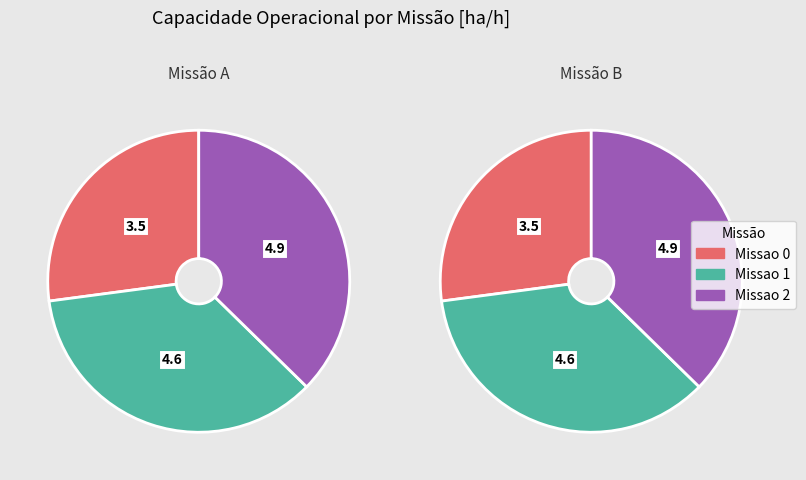

How many slices are in this pie chart?

3